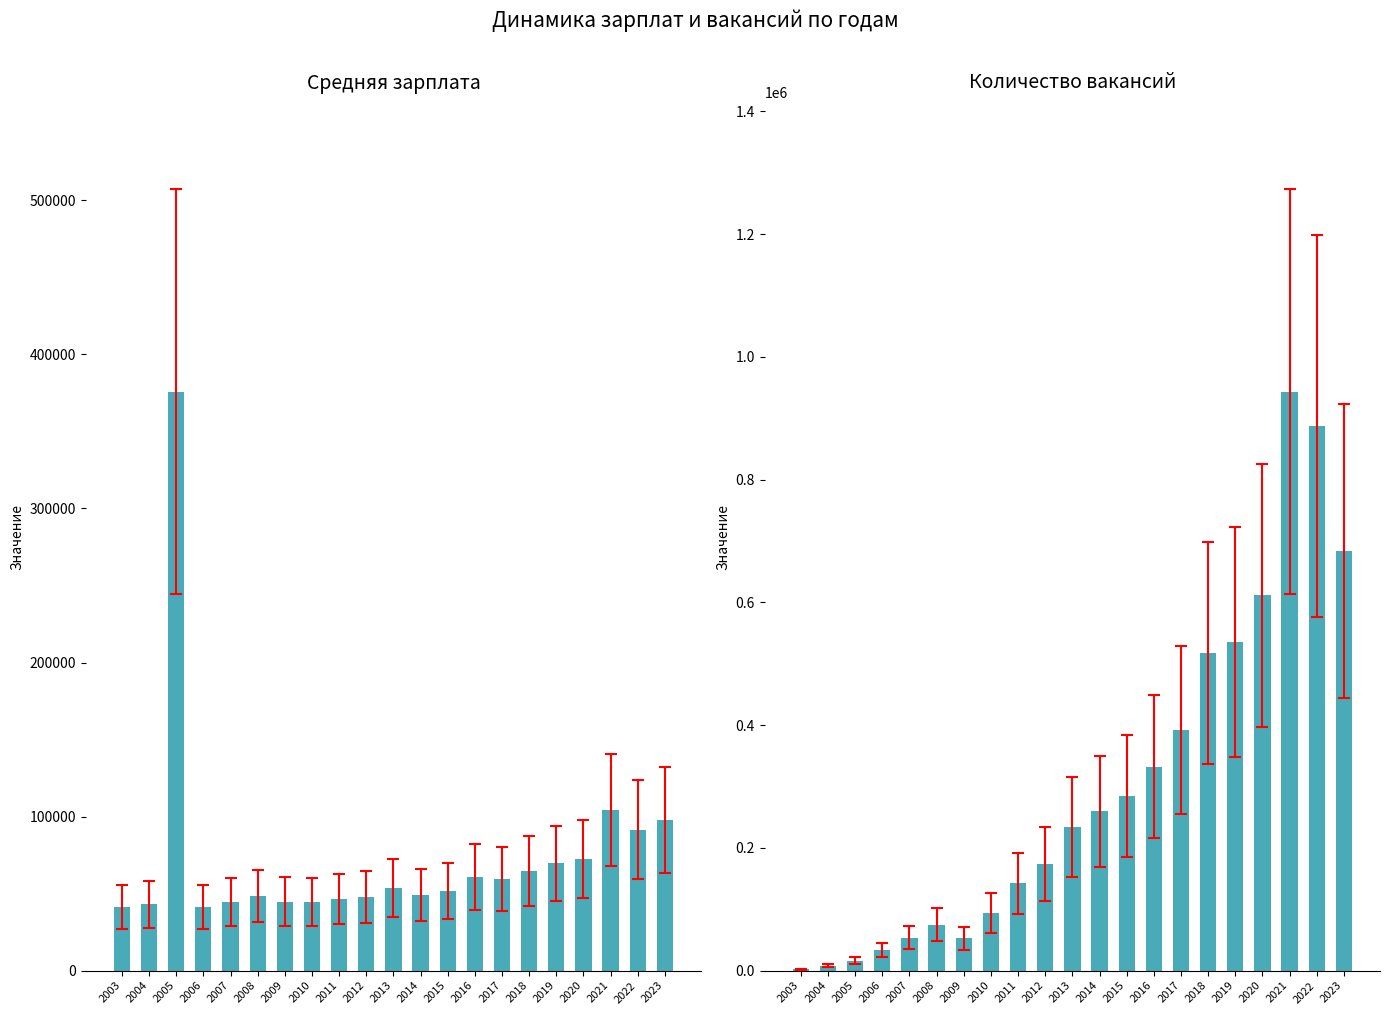

Which series has the widest spread of values?

Количество вакансий